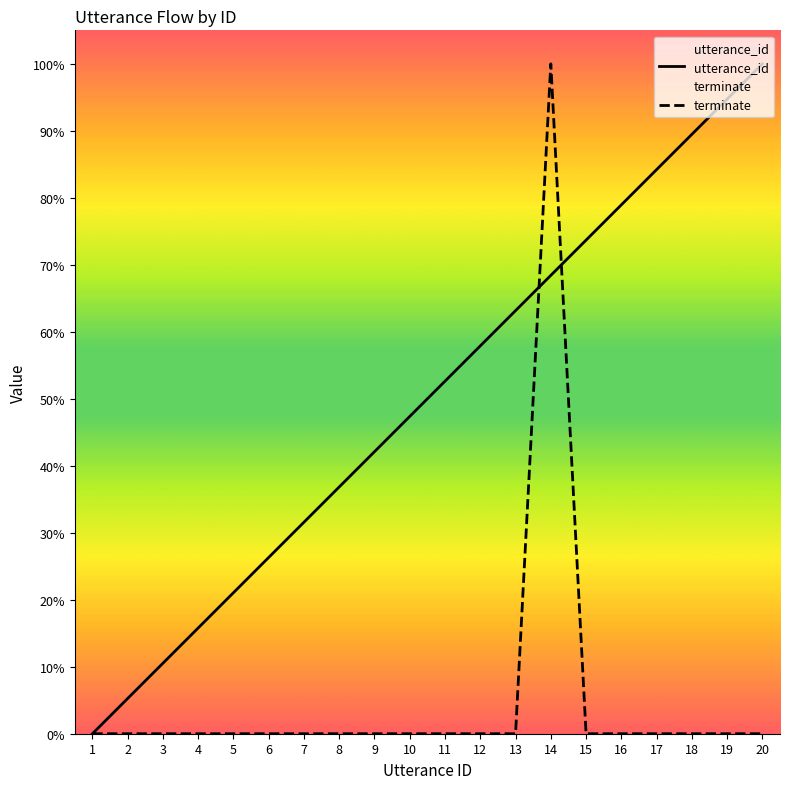

What is the approximate value of utterance_id at 13?

63.2